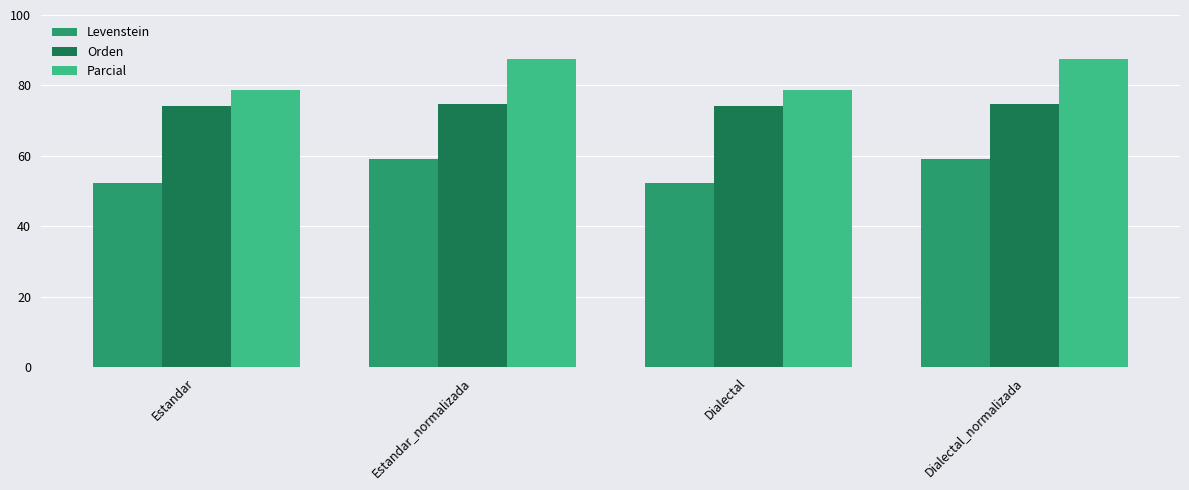

Reading right to left, what are all the values shown in this chart?

Levenstein: Dialectal_normalizada=59.2	Dialectal=52.3	Estandar_normalizada=59.2	Estandar=52.3
Orden: Dialectal_normalizada=74.8	Dialectal=74.1	Estandar_normalizada=74.8	Estandar=74.1
Parcial: Dialectal_normalizada=87.5	Dialectal=78.8	Estandar_normalizada=87.5	Estandar=78.8